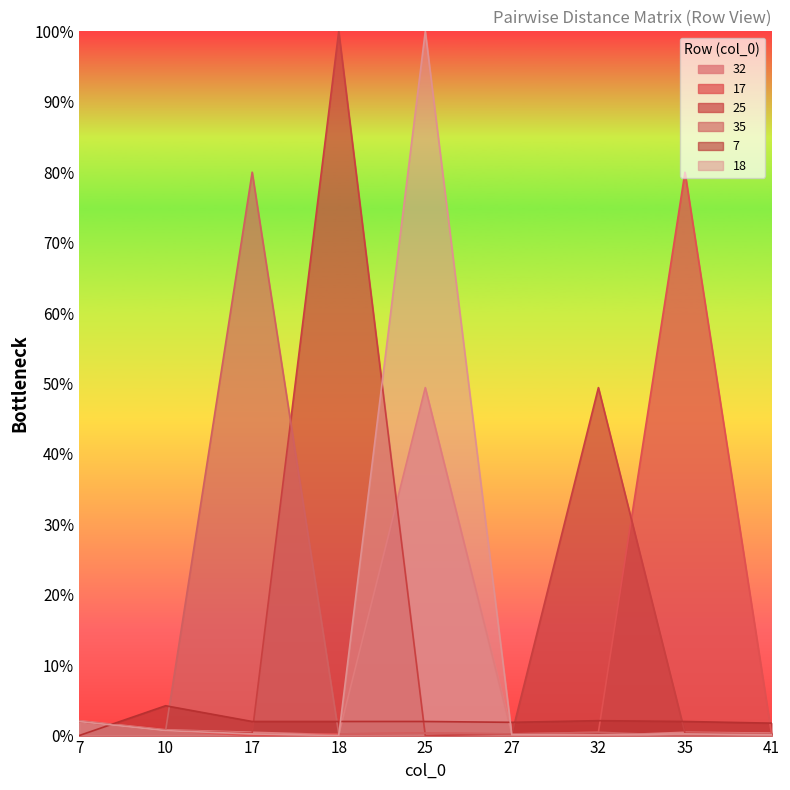

What is the value of the 17 point at the 7th from the left?

0.5